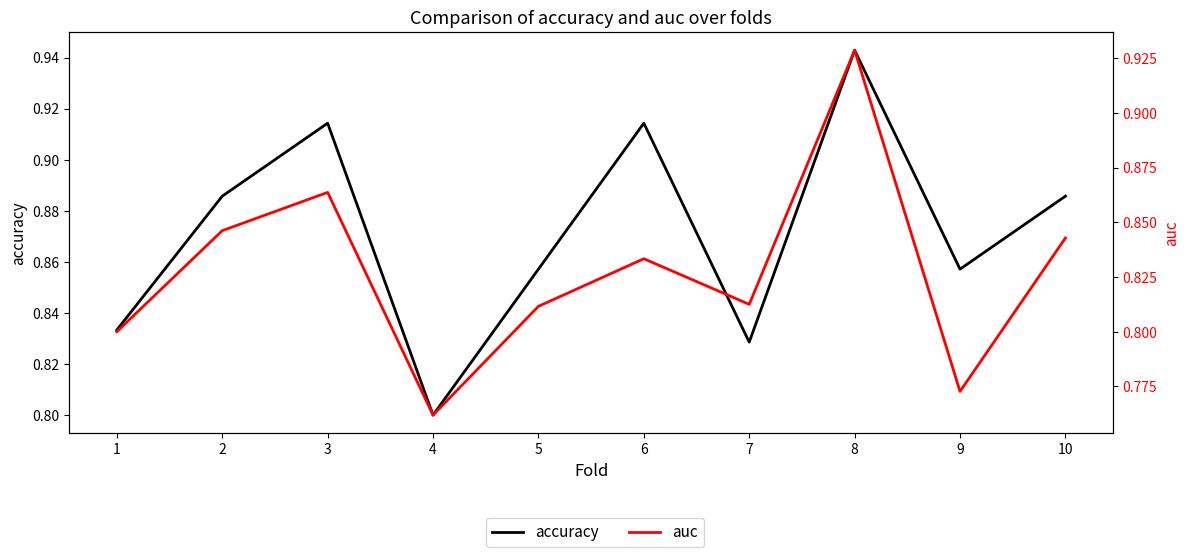

Where is the first local maximum for auc?

3